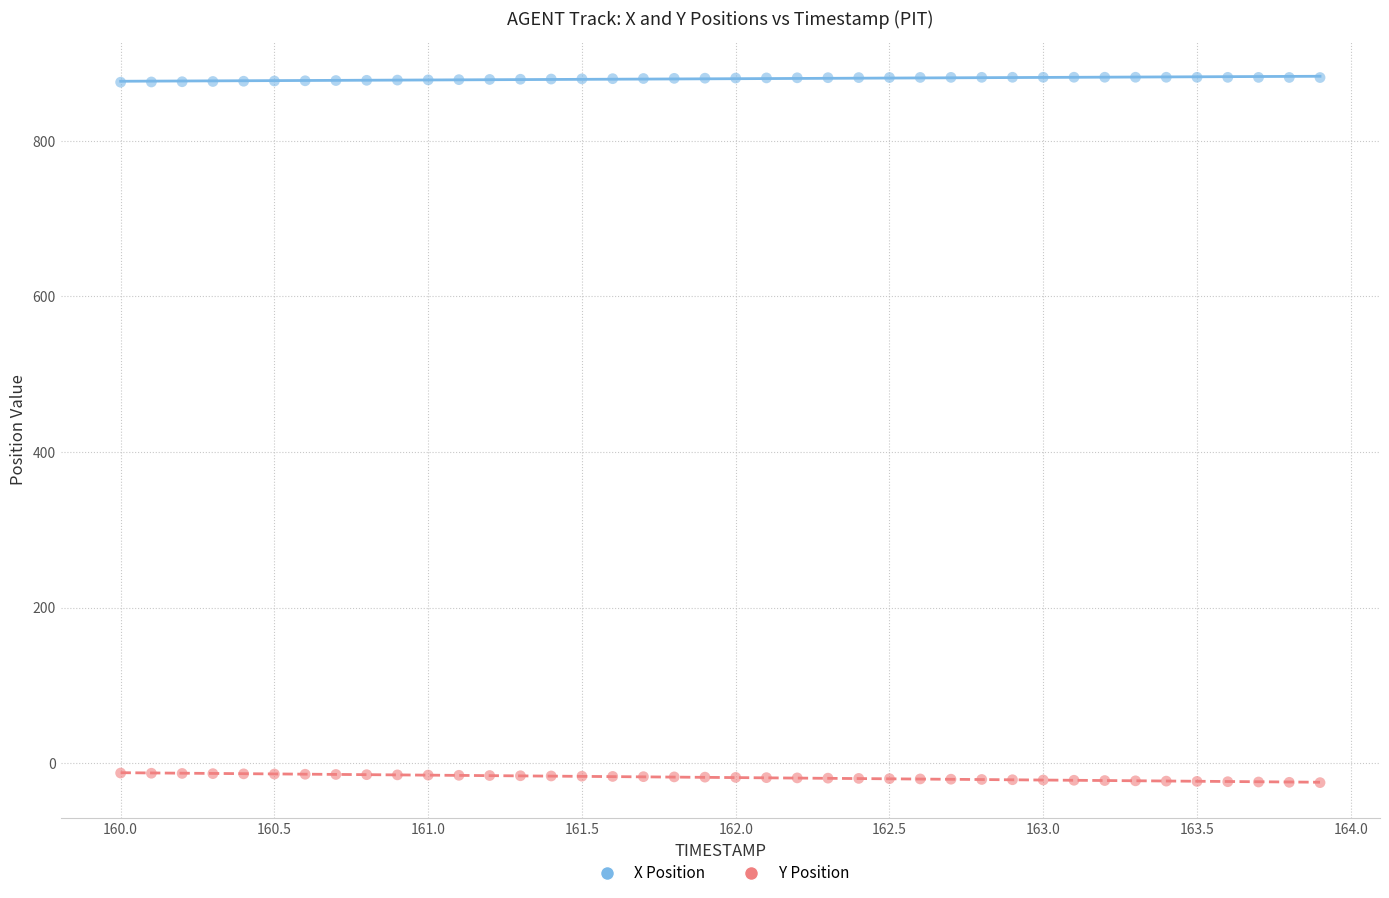

Across all data points, what is the range of Y values (max minus min)?

906.6